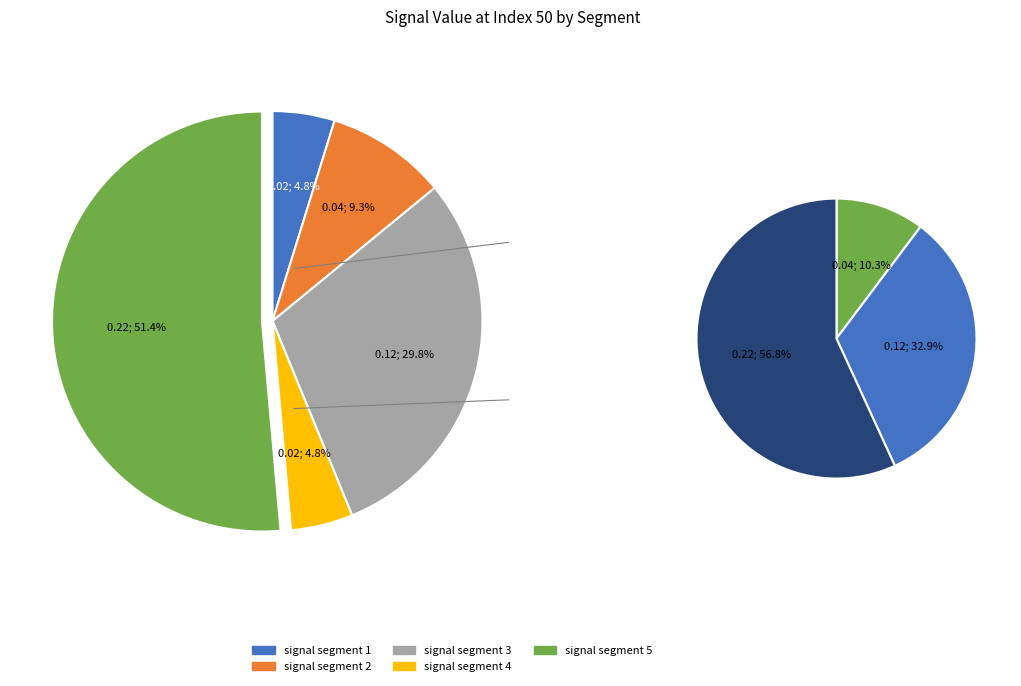

Which slice represents more than half of the pie?

signal segment 5